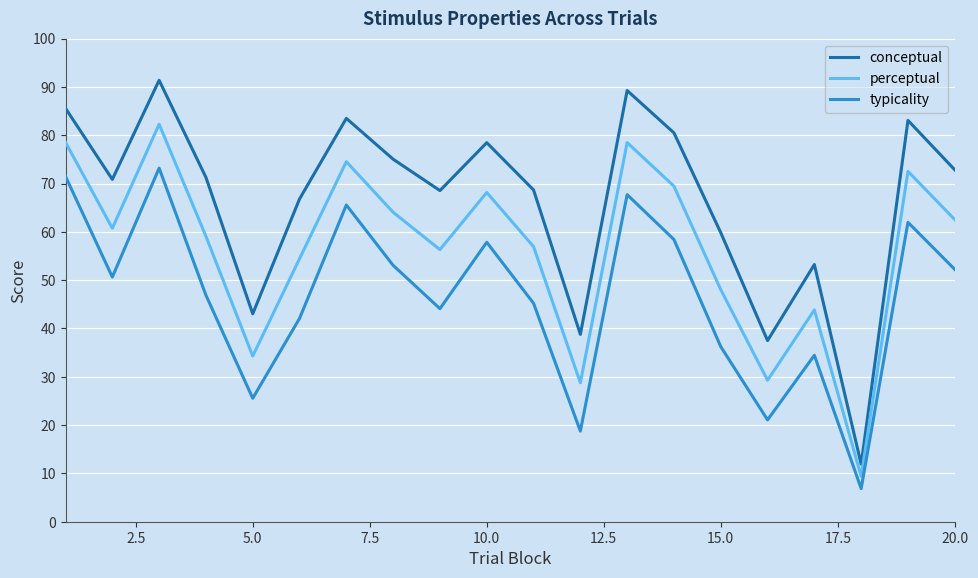

How many interior local peaks does the typicality series have?

6